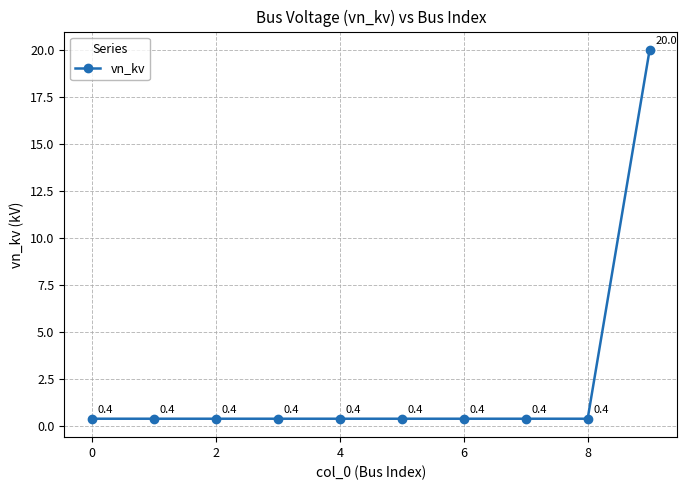

What is the average value?

2.4